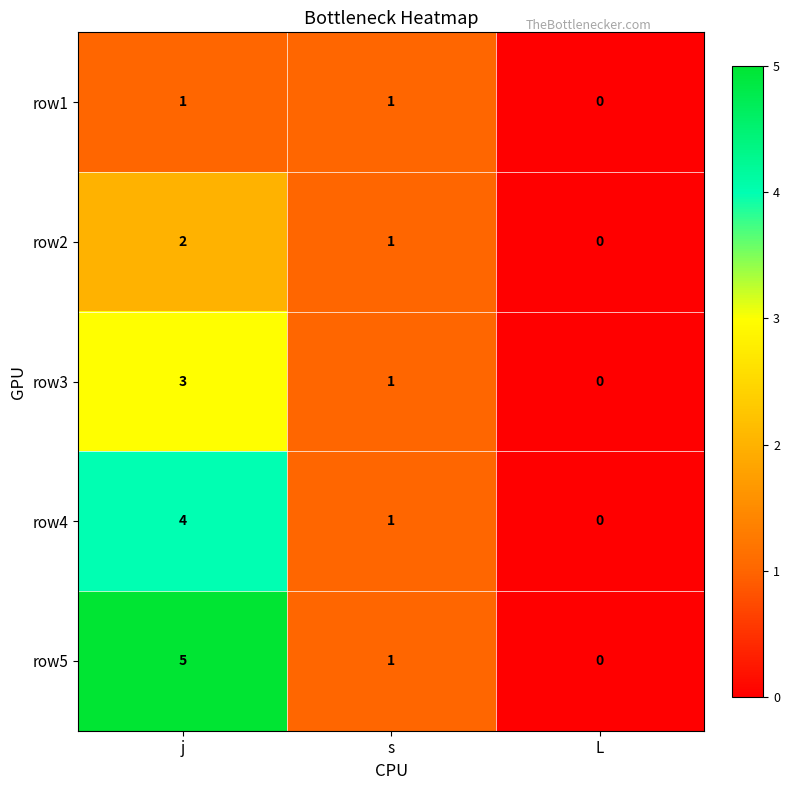

What is the greatest value displayed?

5